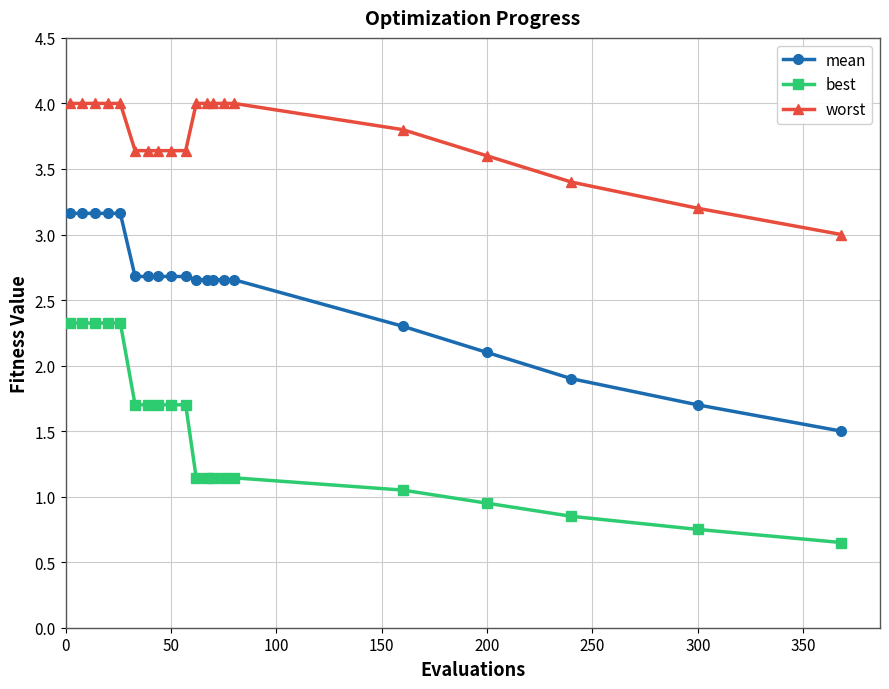

What is the difference between the maximum and second lowest values in the mean series?

1.5